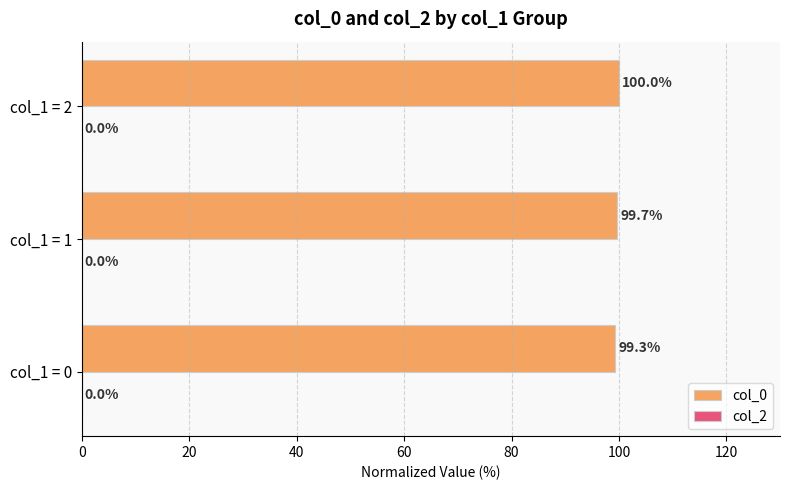

At which label is the value closest to 99?

col_1 = 0